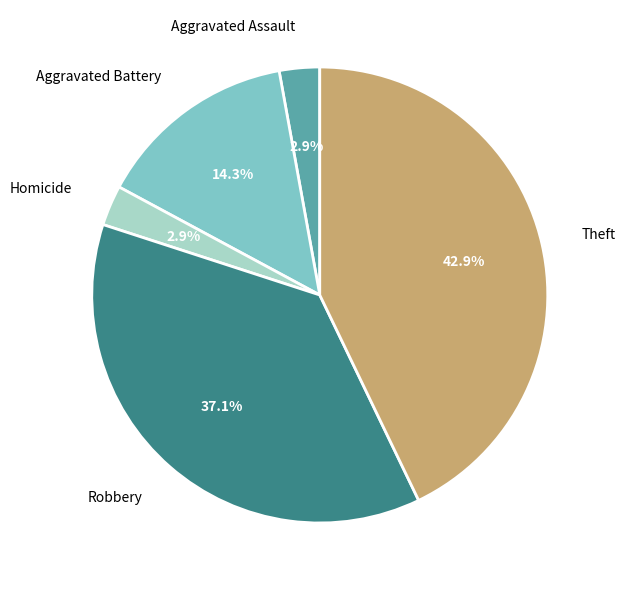

How many segments does this pie chart have?

5